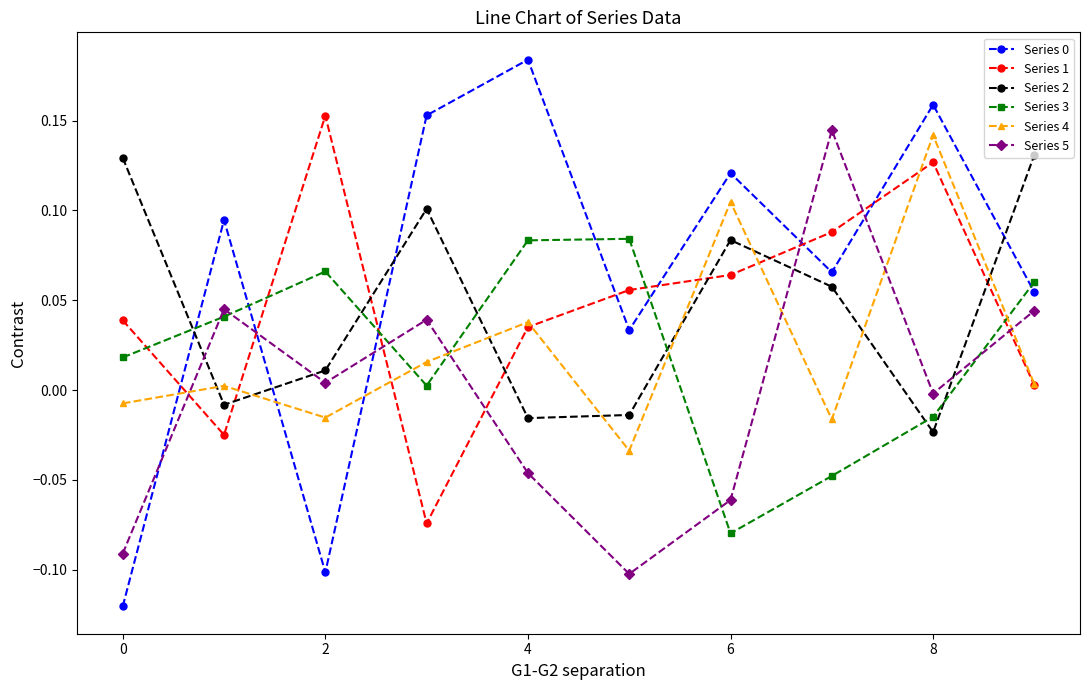

How many times do Series 2 and Series 1 cross each other?

6